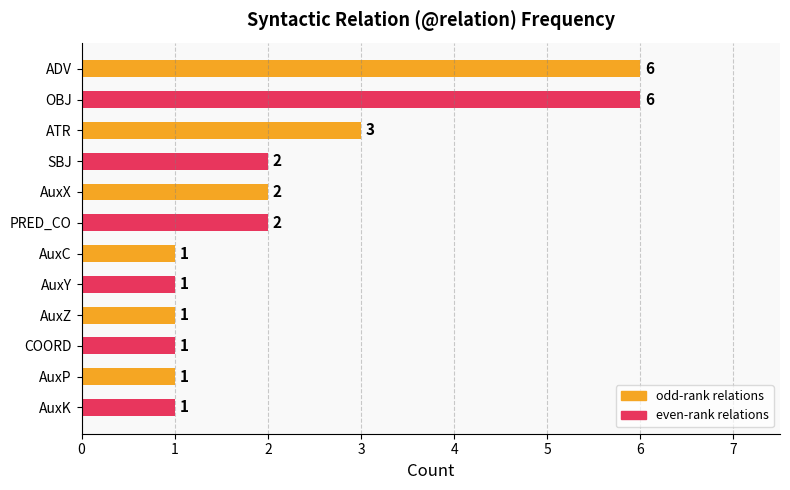

How many categories are shown in the chart?

12